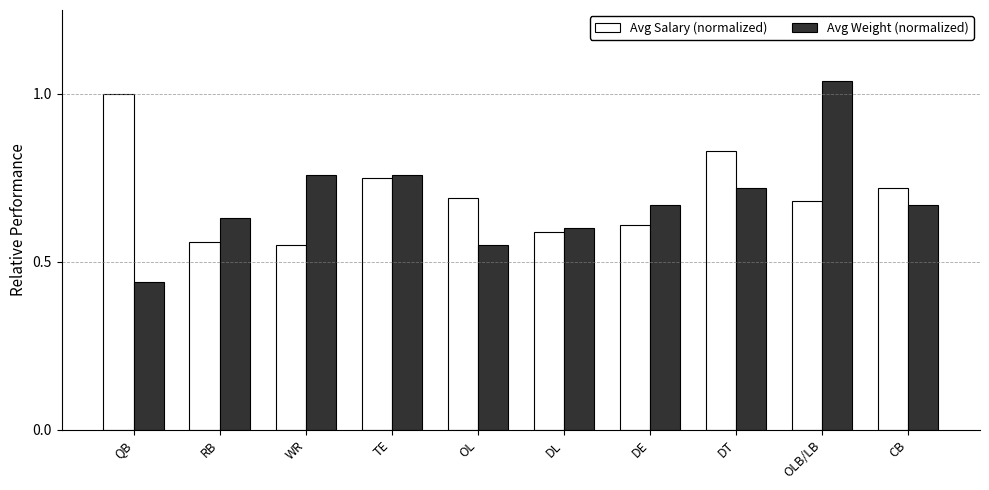

List the series in order of their peak value, highest first.

Avg Weight (normalized), Avg Salary (normalized)